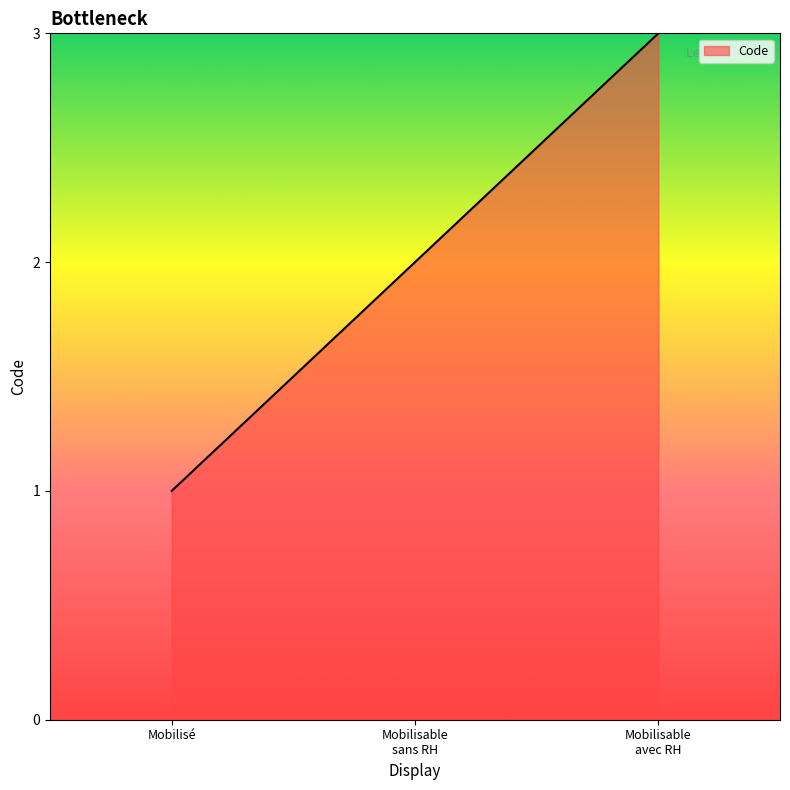

What position from the left is Mobilisé?

1